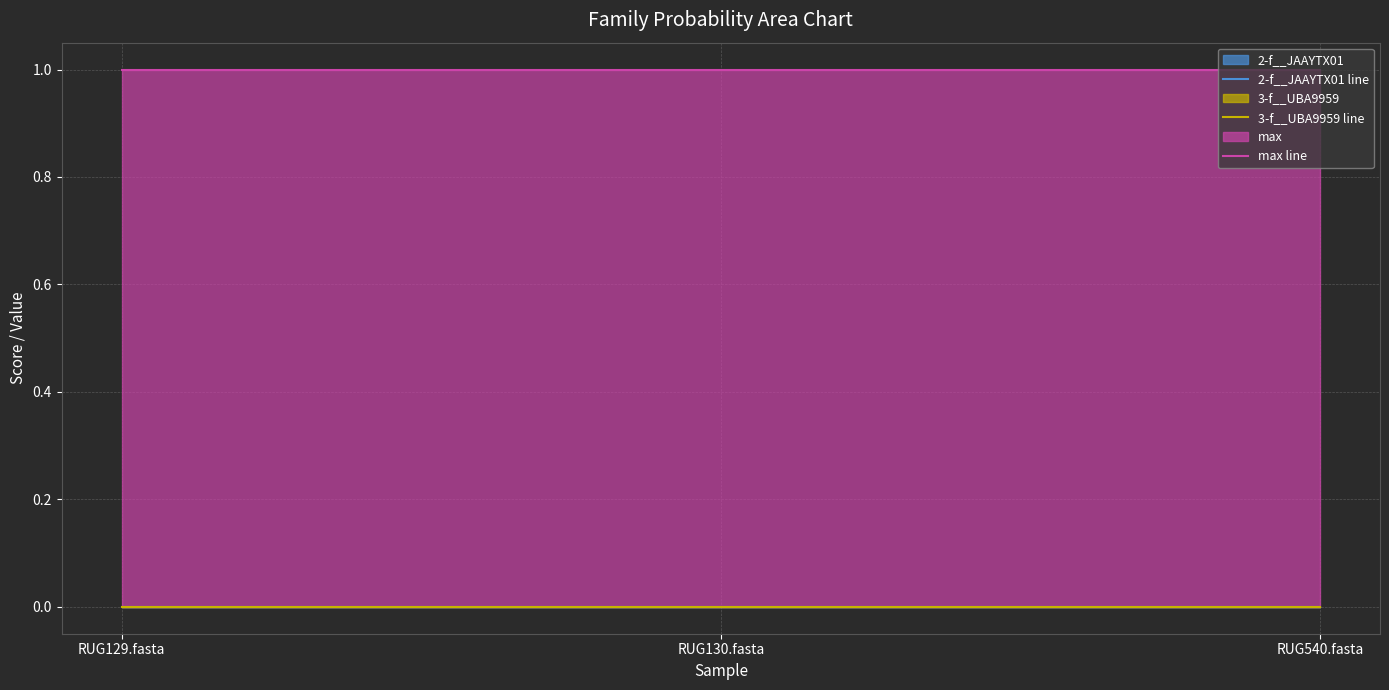

How many lines are shown in the chart?

3